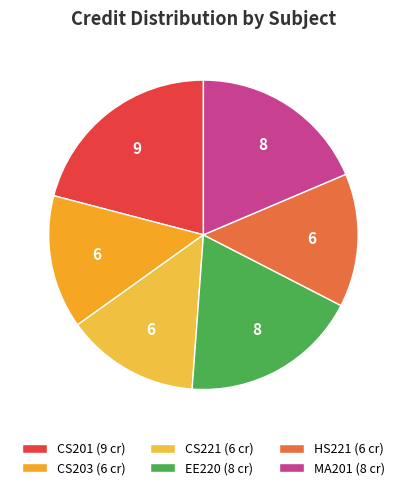

Count the number of slices in the pie.

6